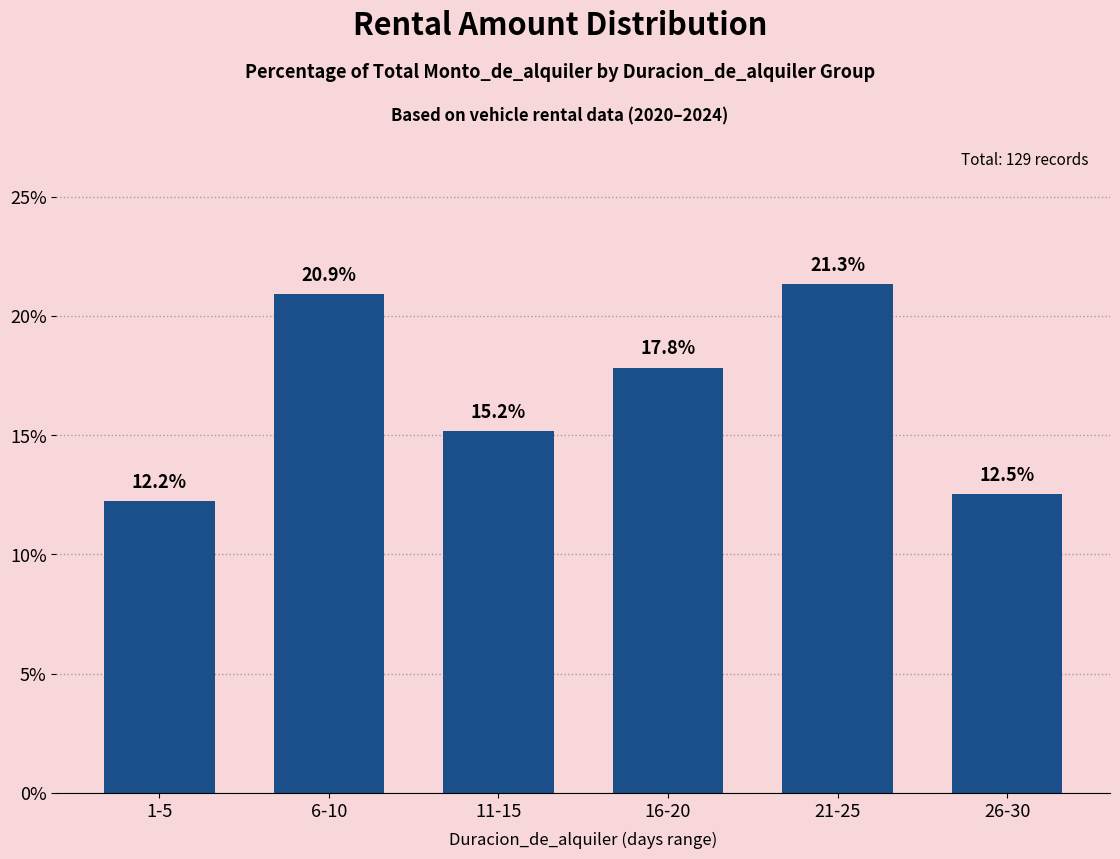

Rank the categories by value from lowest to highest.

1-5, 26-30, 11-15, 16-20, 6-10, 21-25